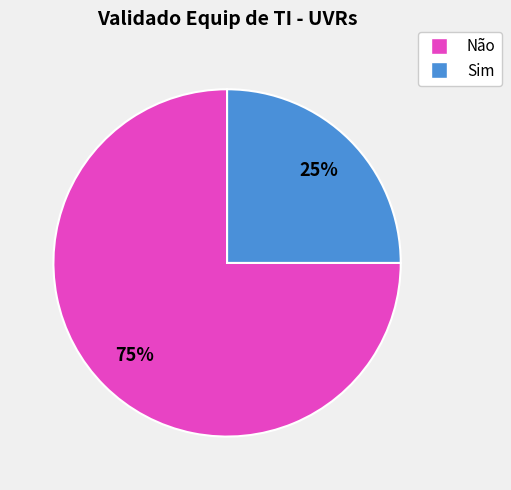

To the nearest percent, what is the difference between the Não and Sim slice percentages?

50%